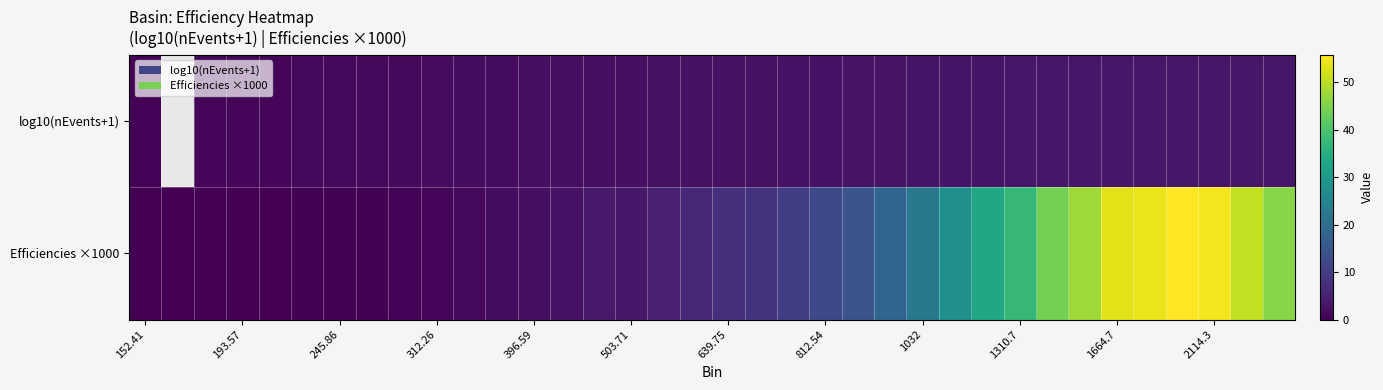

What is the total value across all series at 152.41?

0.5